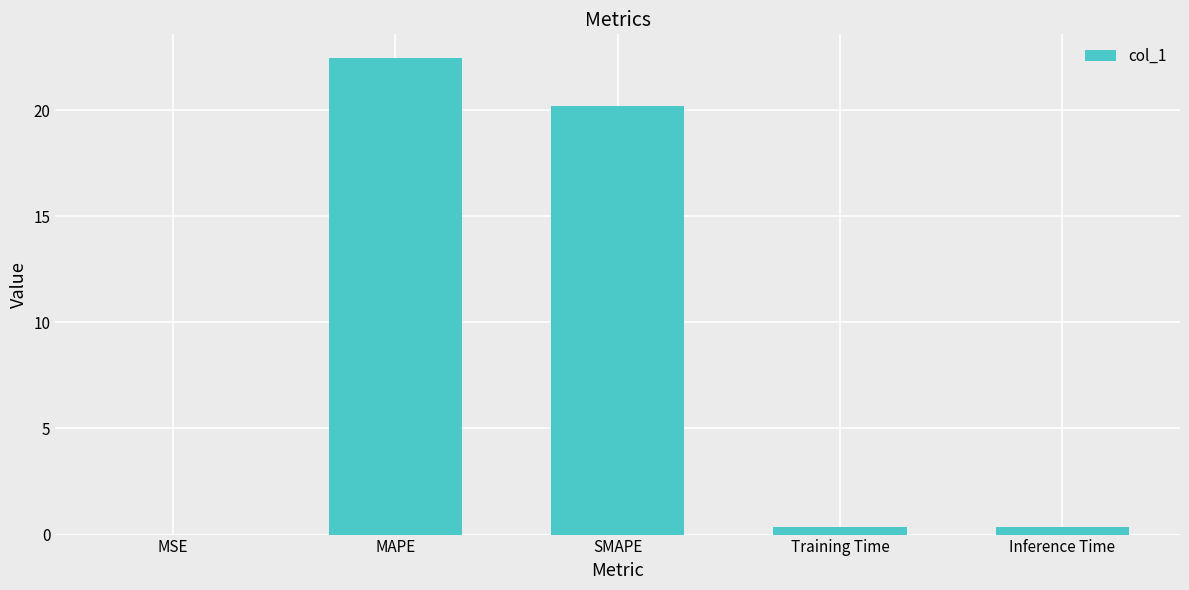

Which category has the highest value across all series?

MAPE